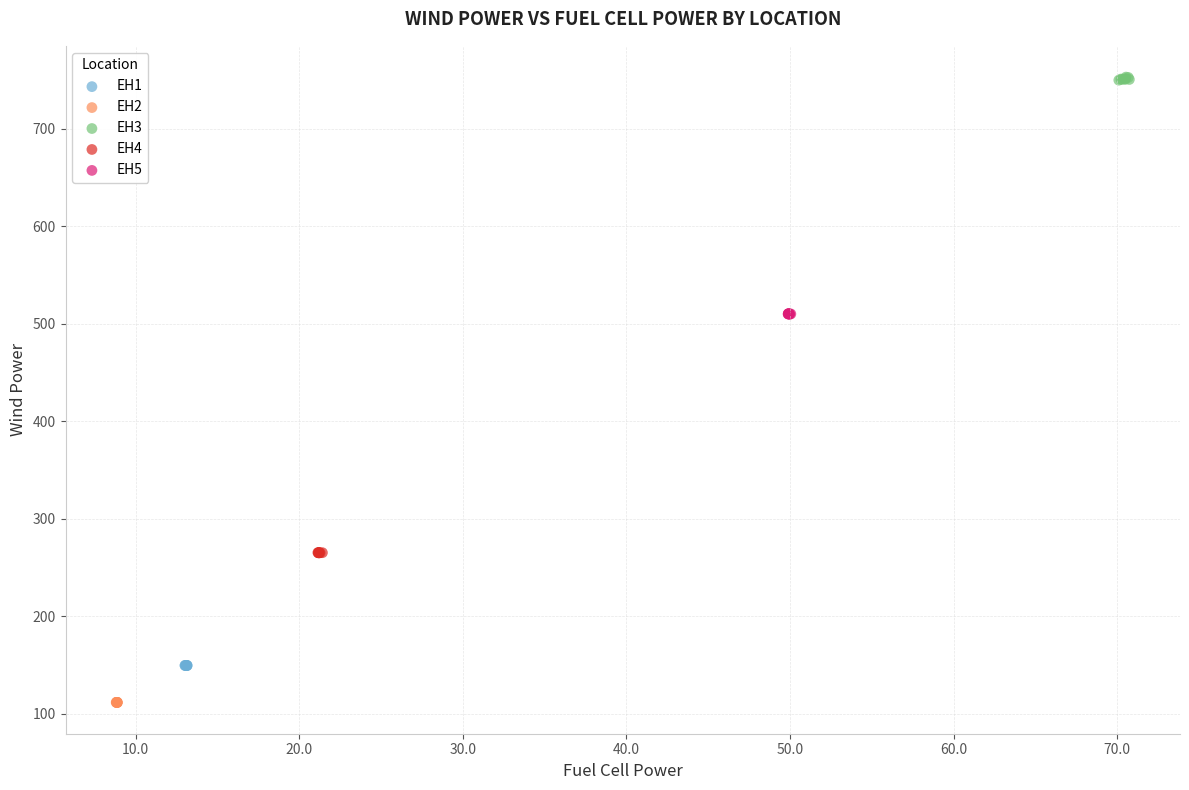

Which series reaches the maximum Y coordinate?

EH3